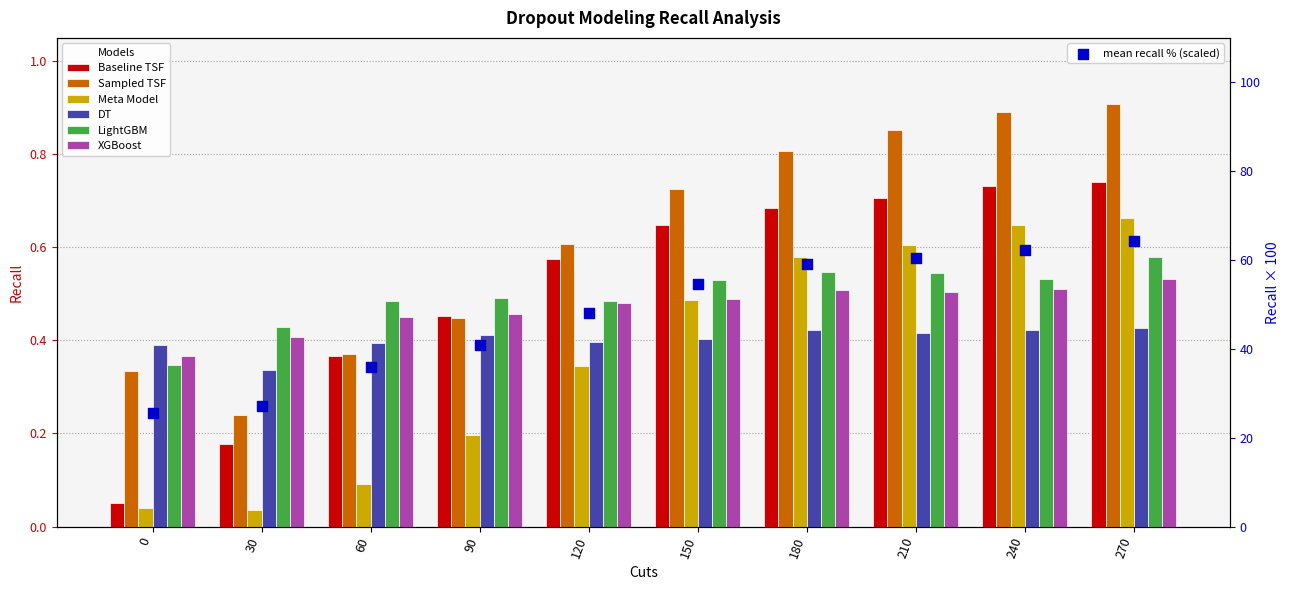

Which series contains the lowest Y value?

Meta Model